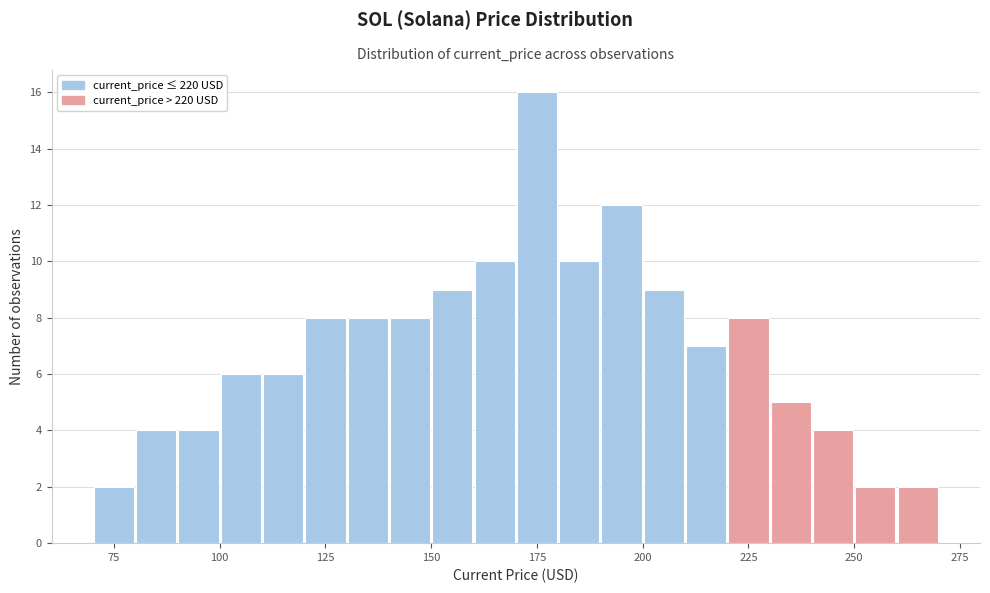

Around what value on the x-axis is the tallest bar? Give the approximate position of its centre, as read against the axis.

175